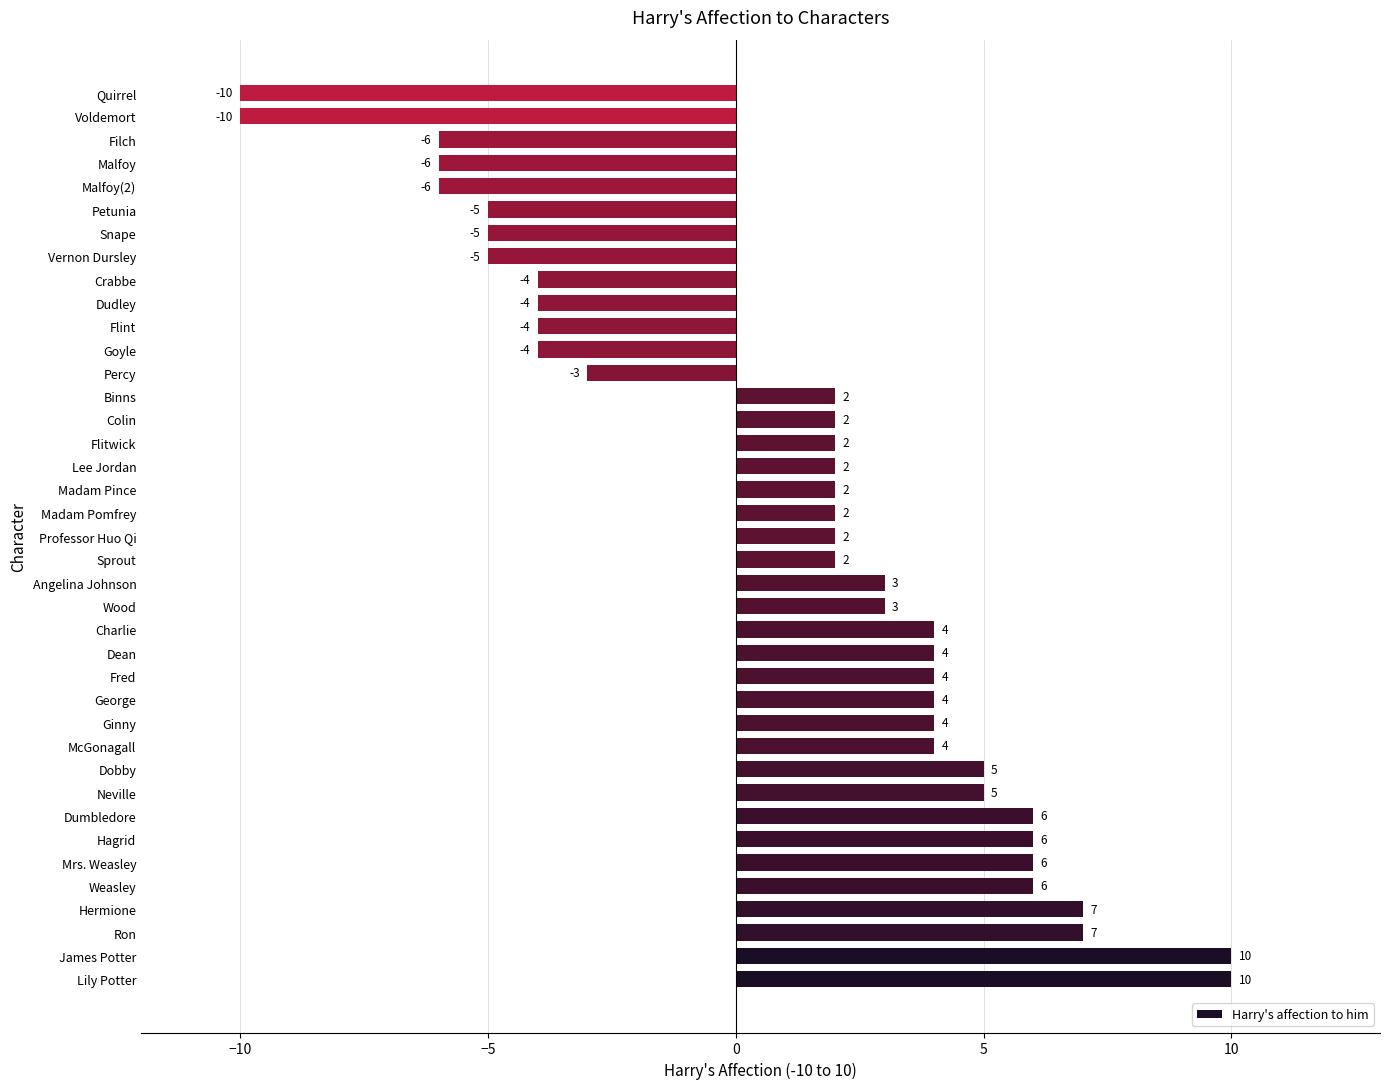

What is the maximum value shown in the chart?

10